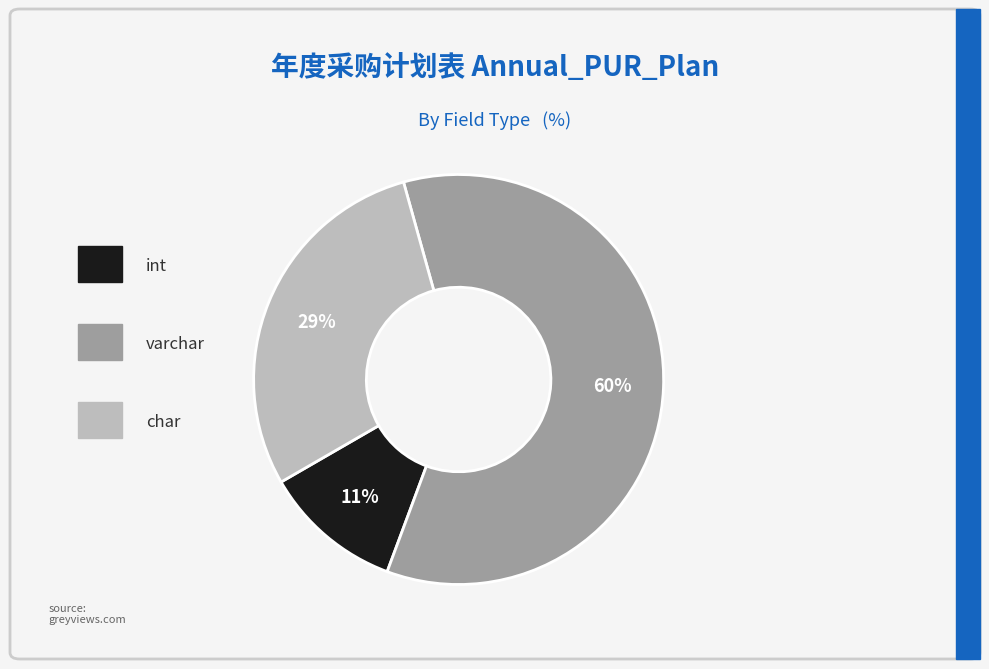

To the nearest percent, what is the average slice percentage?

33%